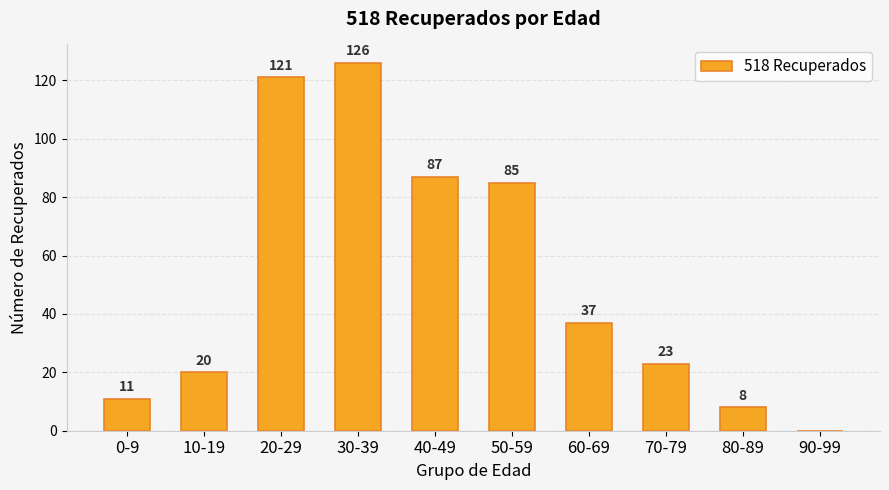

Is it true that the value at 70-79 is 23?

True